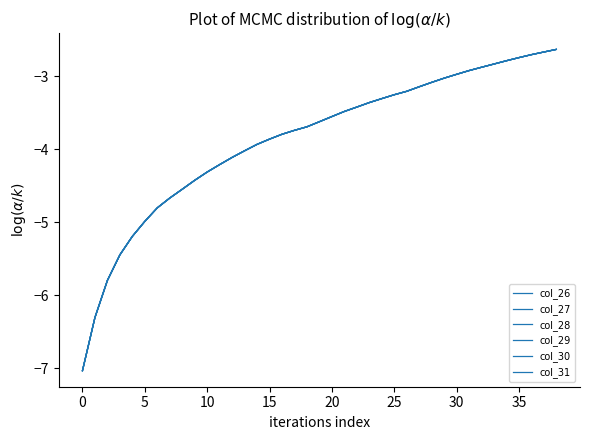

Does the chart have visible grid lines?

No